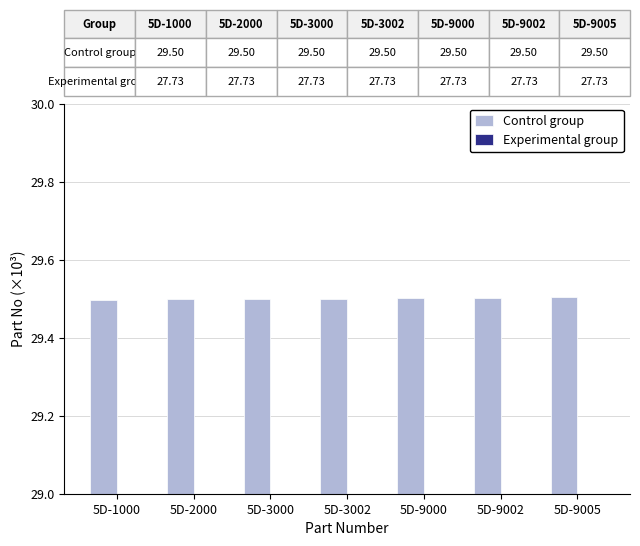

At which category is the sum across all series the highest?

5D-9005